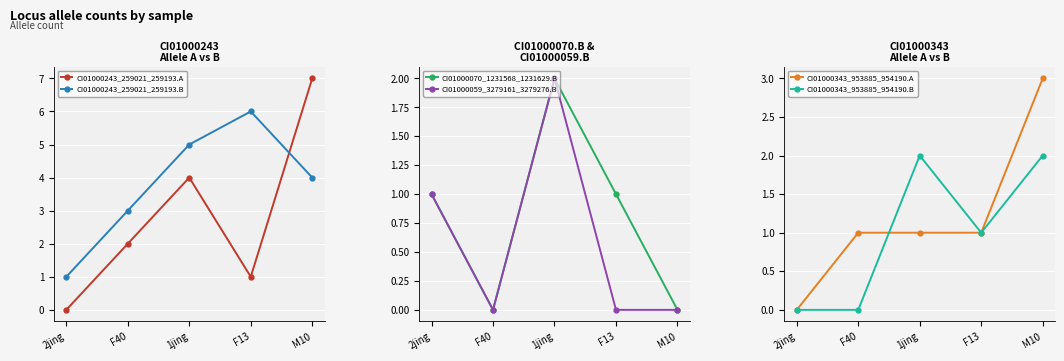

At which category is the sum across all series the highest?

1jing